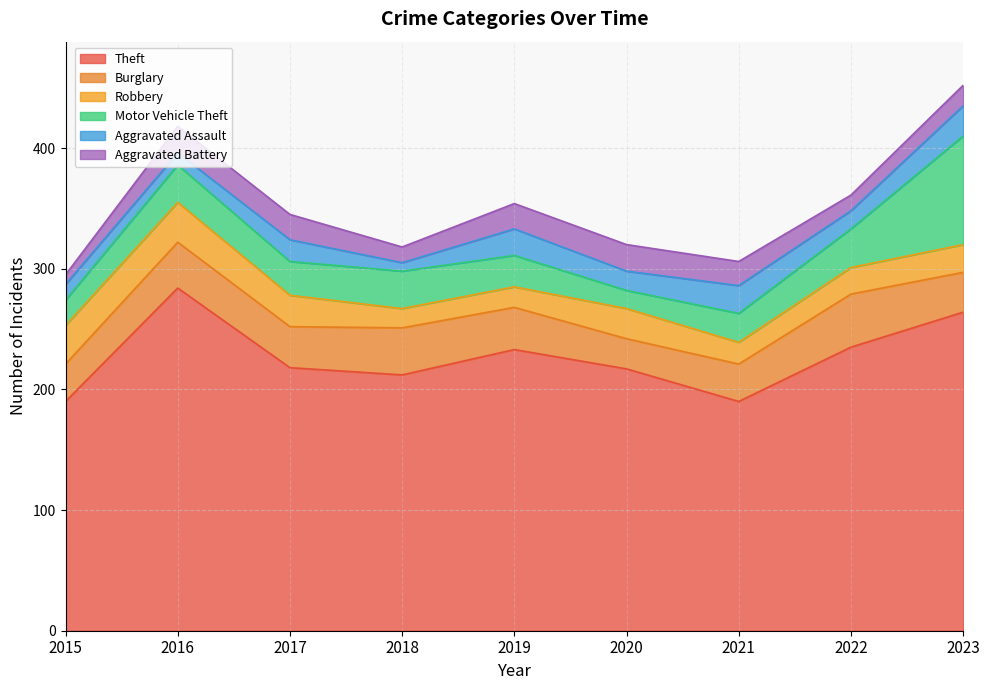

What is the value of the Aggravated Assault point at the 5th from the left?

22